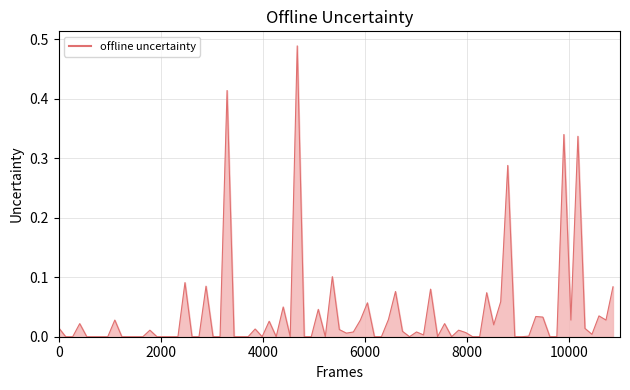

How many lines are shown in the chart?

1